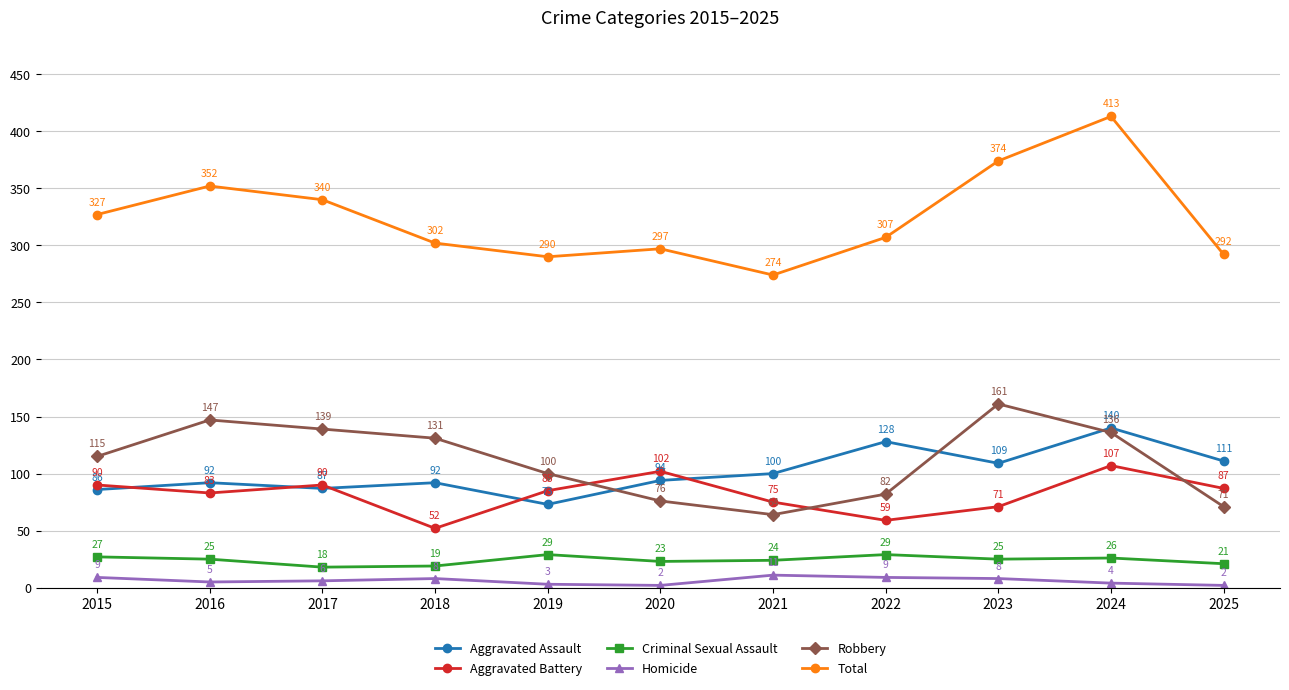

At which label does Homicide first exceed 6?

2015